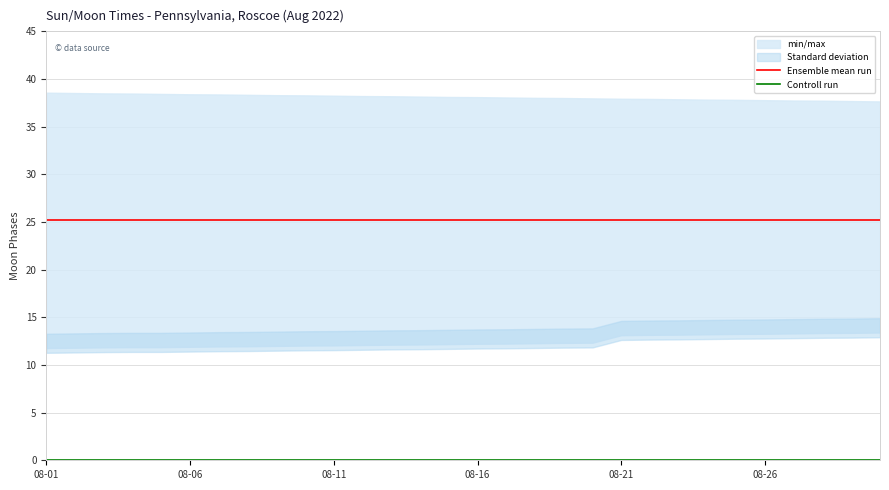

Is it true that Ensemble mean run equals 39.5 at 08-11?

False